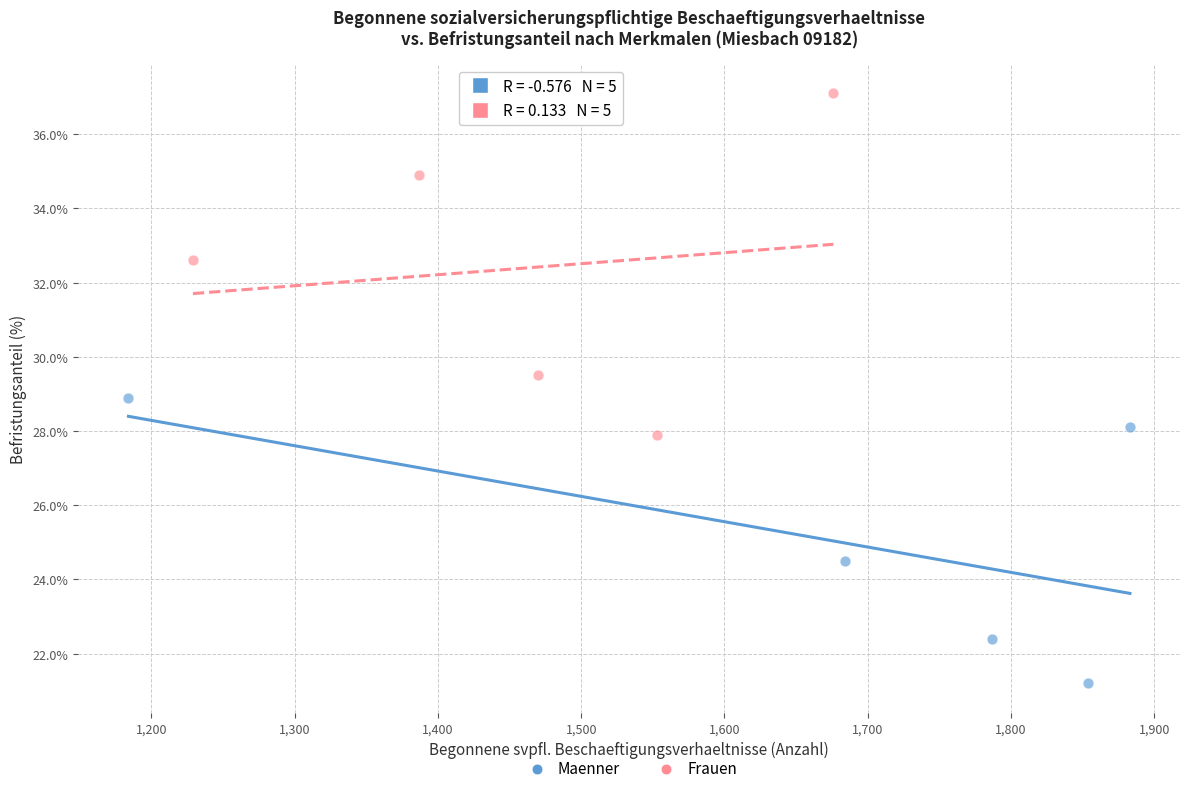

Which series has the largest Y range (max minus min)?

Frauen